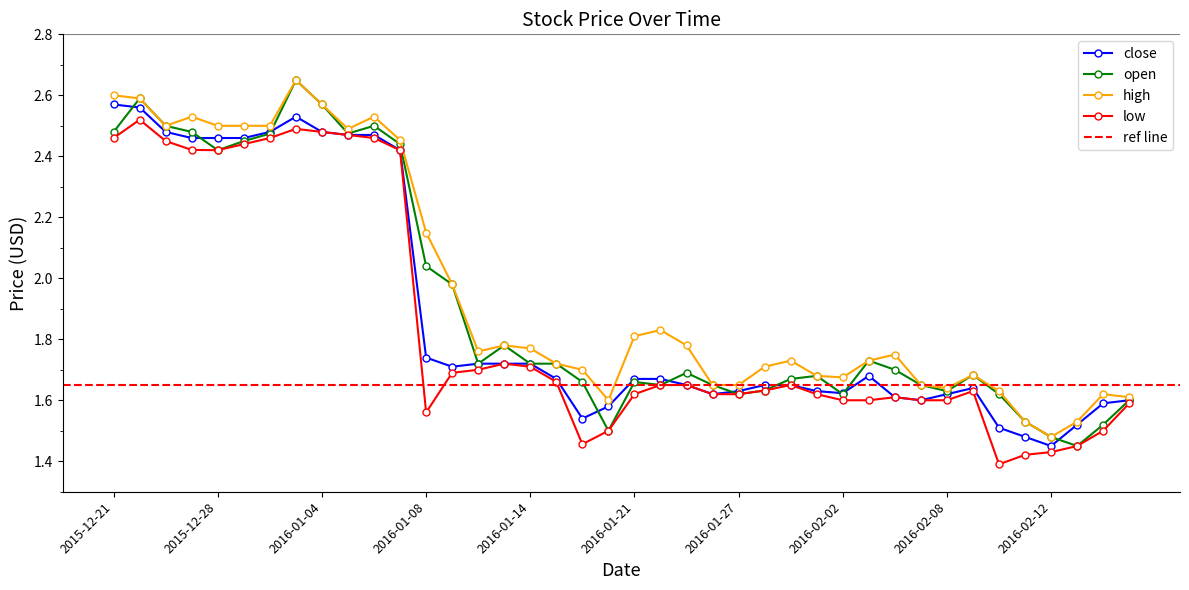

The close series shows 2.4 at 2016-02-08. True or false?

False